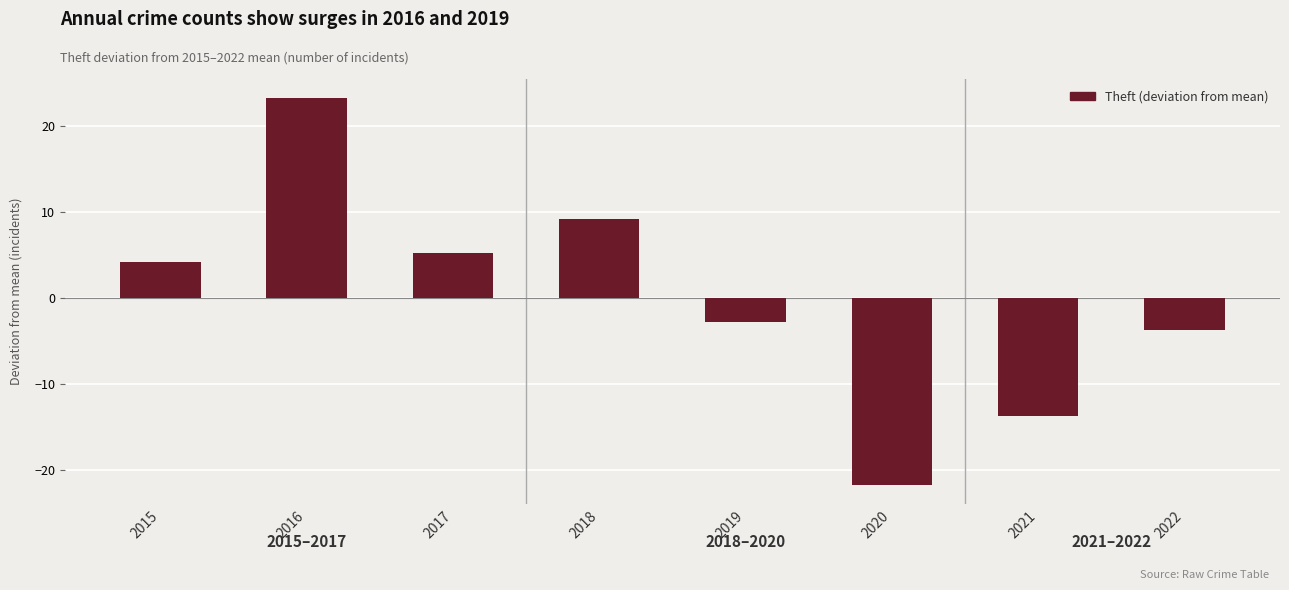

Rank the categories by value from lowest to highest.

2020, 2021, 2022, 2019, 2015, 2017, 2018, 2016